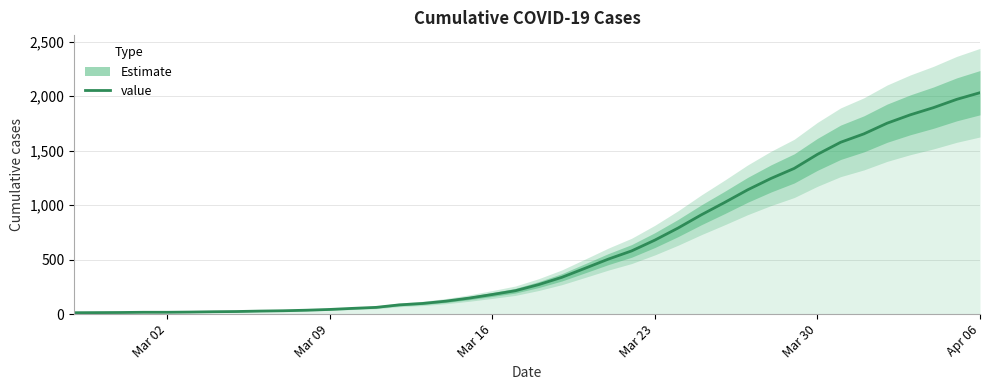

How many values exceed 271?

19